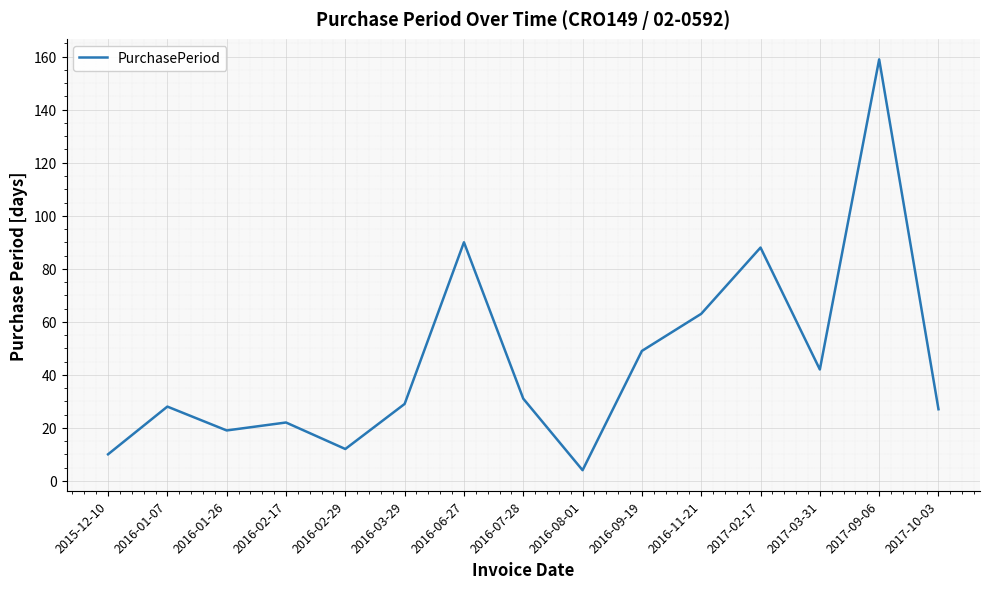

Approximately how many times larger is the value at 2016-09-19 compared to 2016-01-26?

2.6